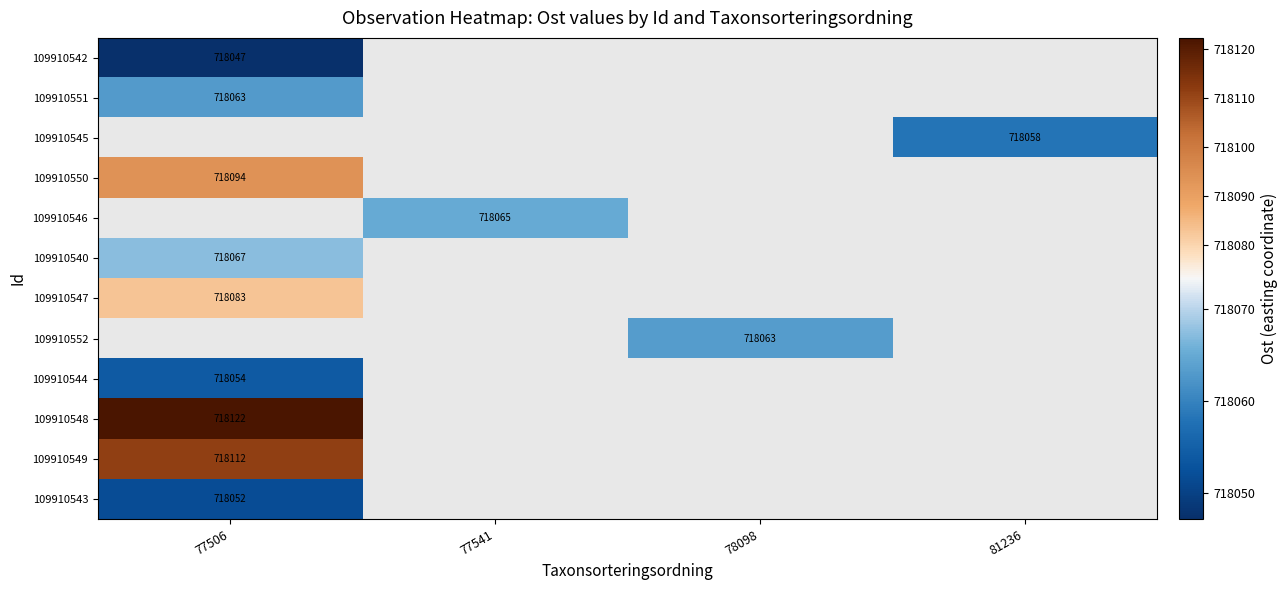

How many series are shown in this chart?

12